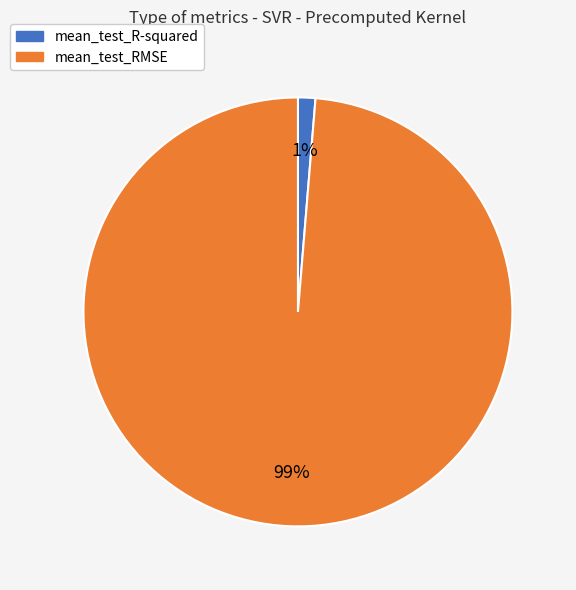

Is there any slice that represents more than half of the pie?

Yes